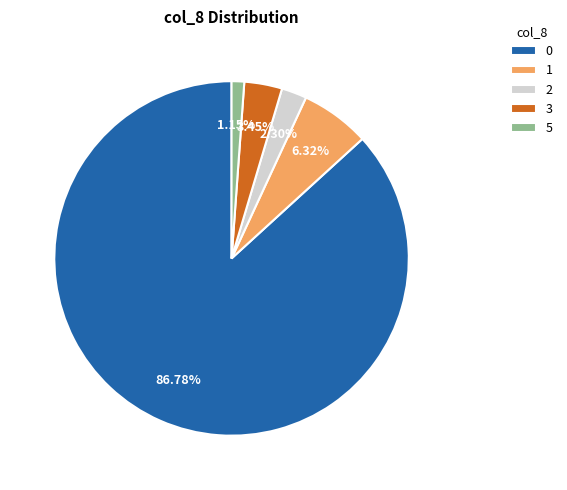

Approximately how many times larger is the value at 0 compared to 3?

25.2